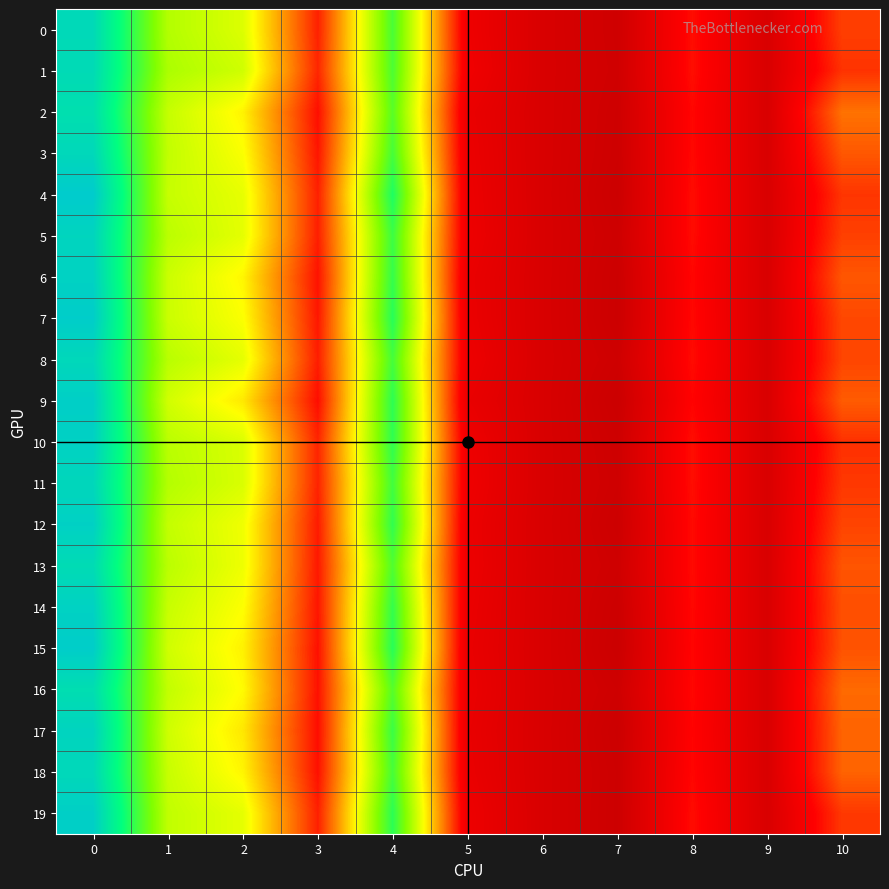

Which has a higher value, 3 or 1?

1